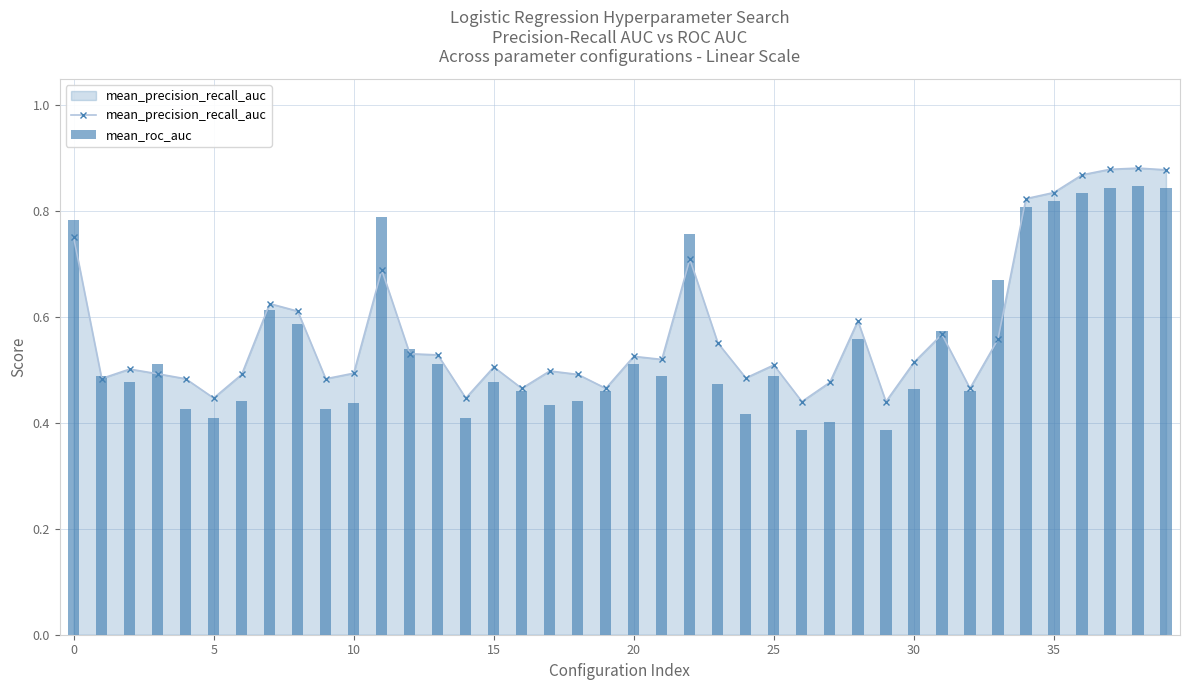

What is the sum of all mean_precision_recall_auc values?

23.0